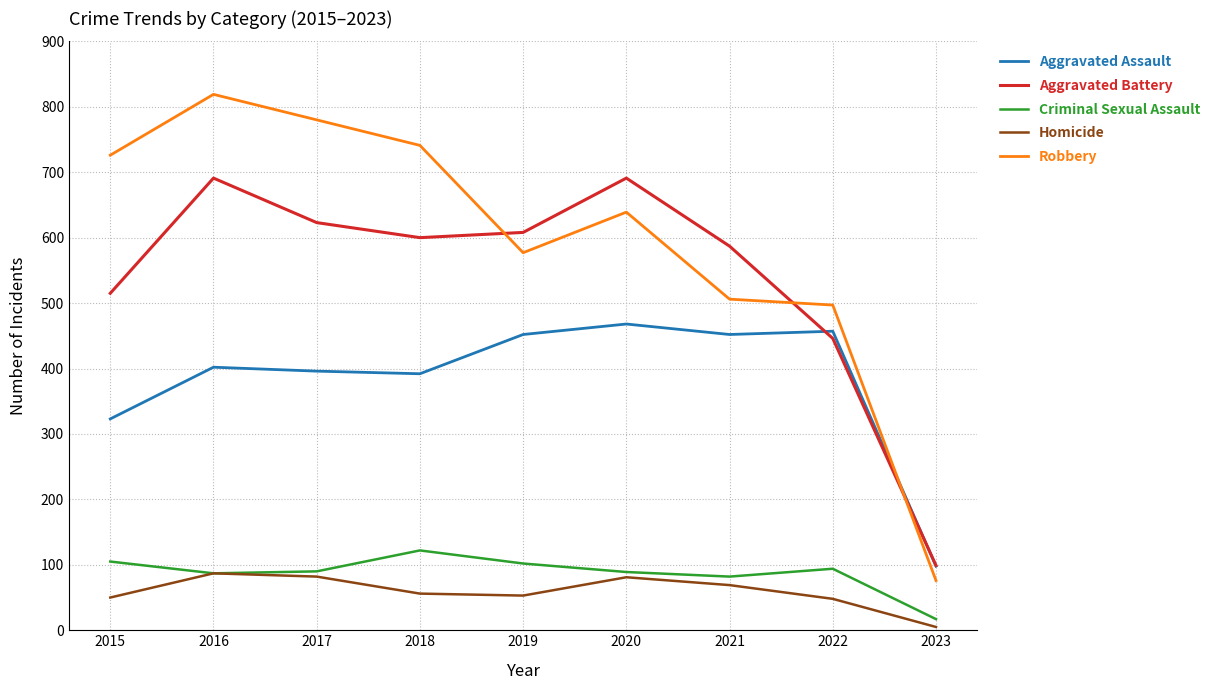

True or false: Criminal Sexual Assault and Aggravated Battery cross at least once.

False